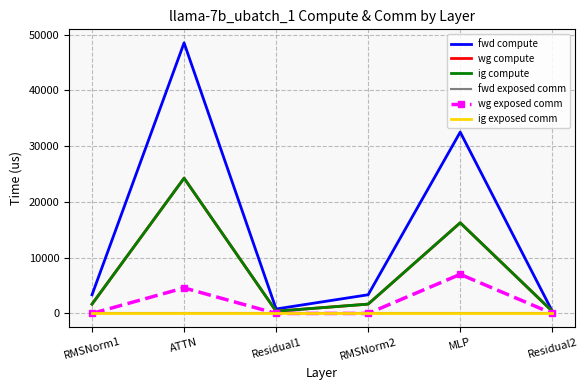

True or false: ig compute has a value of 1676.9 at RMSNorm2.

True